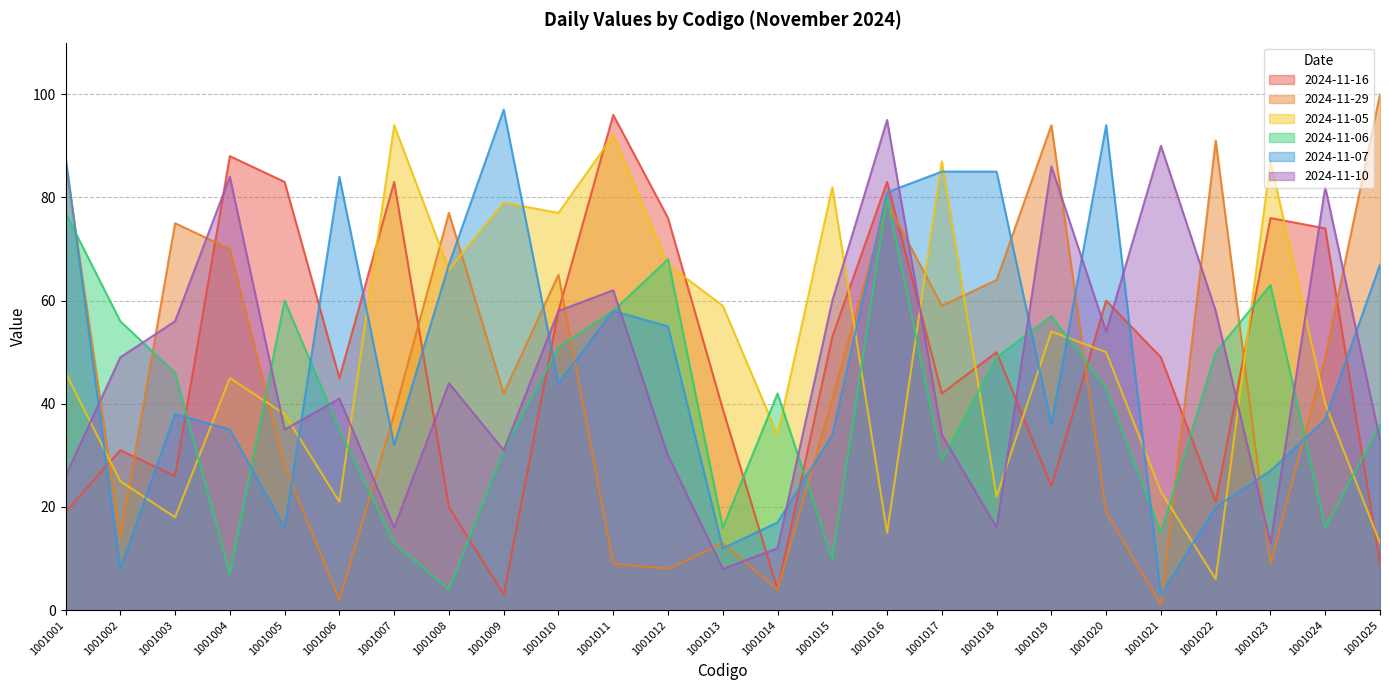

Reading left to right, what are all the values shown in this chart?

2024-11-16: 1001001=19	1001002=31	1001003=26	1001004=88	1001005=83	1001006=45	1001007=83	1001008=20	1001009=3	1001010=58	1001011=96	1001012=76	1001013=39	1001014=4	1001015=53	1001016=83	1001017=42	1001018=50	1001019=24	1001020=60	1001021=49	1001022=21	1001023=76	1001024=74	1001025=9
2024-11-29: 1001001=87	1001002=14	1001003=75	1001004=70	1001005=28	1001006=2	1001007=38	1001008=77	1001009=42	1001010=65	1001011=9	1001012=8	1001013=13	1001014=4	1001015=41	1001016=79	1001017=59	1001018=64	1001019=94	1001020=19	1001021=1	1001022=91	1001023=9	1001024=49	1001025=100
2024-11-05: 1001001=46	1001002=25	1001003=18	1001004=45	1001005=38	1001006=21	1001007=94	1001008=66	1001009=79	1001010=77	1001011=92	1001012=67	1001013=59	1001014=34	1001015=82	1001016=15	1001017=87	1001018=22	1001019=54	1001020=50	1001021=23	1001022=6	1001023=87	1001024=40	1001025=13
2024-11-06: 1001001=77	1001002=56	1001003=46	1001004=7	1001005=60	1001006=35	1001007=13	1001008=4	1001009=31	1001010=51	1001011=58	1001012=68	1001013=16	1001014=42	1001015=10	1001016=80	1001017=29	1001018=49	1001019=57	1001020=43	1001021=15	1001022=50	1001023=63	1001024=16	1001025=36
2024-11-07: 1001001=88	1001002=8	1001003=38	1001004=35	1001005=16	1001006=84	1001007=32	1001008=67	1001009=97	1001010=44	1001011=58	1001012=55	1001013=12	1001014=17	1001015=34	1001016=81	1001017=85	1001018=85	1001019=36	1001020=94	1001021=3	1001022=20	1001023=27	1001024=37	1001025=67
2024-11-10: 1001001=26	1001002=49	1001003=56	1001004=84	1001005=35	1001006=41	1001007=16	1001008=44	1001009=31	1001010=58	1001011=62	1001012=30	1001013=8	1001014=12	1001015=60	1001016=95	1001017=34	1001018=16	1001019=86	1001020=54	1001021=90	1001022=58	1001023=13	1001024=82	1001025=33